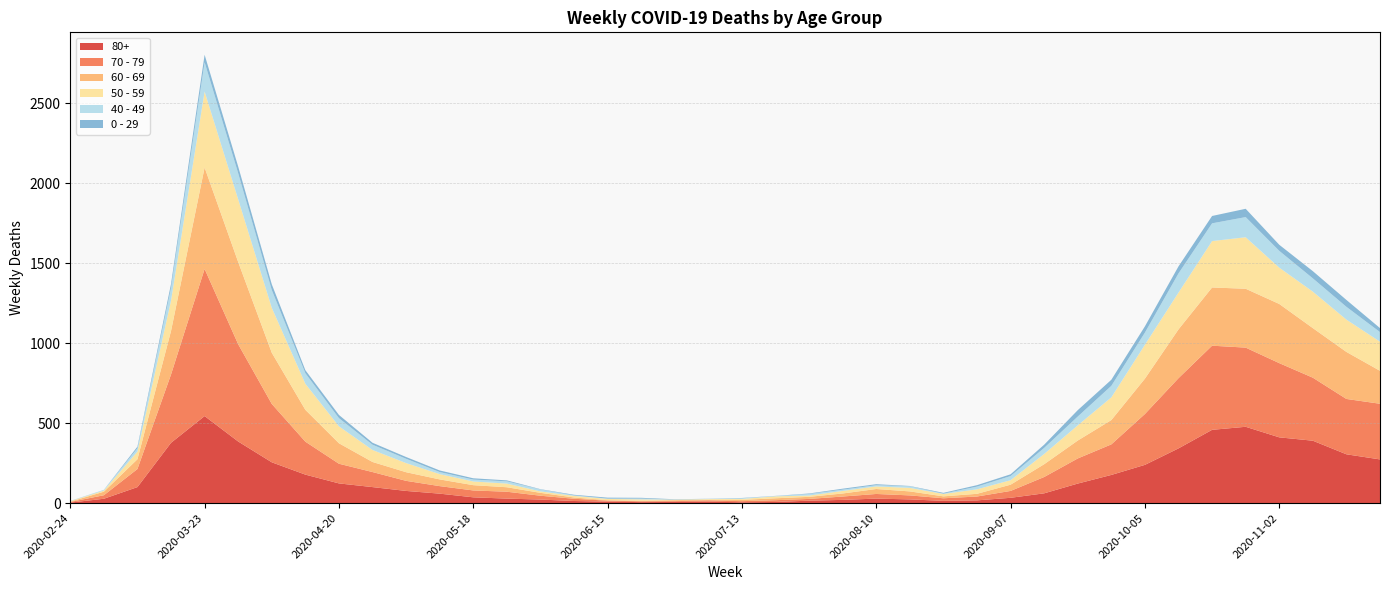

Reading left to right, what are all the values shown in this chart?

80+: 2020-02-24=3	2020-03-02=27	2020-03-09=100	2020-03-16=377	2020-03-23=544	2020-03-30=385	2020-04-06=255	2020-04-13=178	2020-04-20=123	2020-04-27=100	2020-05-04=76	2020-05-11=59	2020-05-18=36	2020-05-25=28	2020-06-01=22	2020-06-08=13	2020-06-15=9	2020-06-22=6	2020-06-29=7	2020-07-06=9	2020-07-13=5	2020-07-20=7	2020-07-27=15	2020-08-03=20	2020-08-10=28	2020-08-17=23	2020-08-24=14	2020-08-31=17	2020-09-07=33	2020-09-14=61	2020-09-21=122	2020-09-28=176	2020-10-05=239	2020-10-12=342	2020-10-19=458	2020-10-26=477	2020-11-02=411	2020-11-09=390	2020-11-16=305	2020-11-23=273
70 - 79: 2020-02-24=4	2020-03-02=22	2020-03-09=113	2020-03-16=427	2020-03-23=920	2020-03-30=608	2020-04-06=365	2020-04-13=206	2020-04-20=123	2020-04-27=94	2020-05-04=63	2020-05-11=47	2020-05-18=43	2020-05-25=43	2020-06-01=24	2020-06-08=14	2020-06-15=6	2020-06-22=5	2020-06-29=5	2020-07-06=8	2020-07-13=7	2020-07-20=11	2020-07-27=11	2020-08-03=21	2020-08-10=29	2020-08-17=25	2020-08-24=16	2020-08-31=24	2020-09-07=43	2020-09-14=102	2020-09-21=157	2020-09-28=191	2020-10-05=318	2020-10-12=439	2020-10-19=526	2020-10-26=495	2020-11-02=464	2020-11-09=394	2020-11-16=346	2020-11-23=348
60 - 69: 2020-02-24=2	2020-03-02=22	2020-03-09=61	2020-03-16=272	2020-03-23=634	2020-03-30=514	2020-04-06=320	2020-04-13=199	2020-04-20=128	2020-04-27=63	2020-05-04=54	2020-05-11=42	2020-05-18=33	2020-05-25=28	2020-06-01=18	2020-06-08=8	2020-06-15=3	2020-06-22=3	2020-06-29=6	2020-07-06=3	2020-07-13=8	2020-07-20=12	2020-07-27=13	2020-08-03=19	2020-08-10=31	2020-08-17=25	2020-08-24=12	2020-08-31=17	2020-09-07=39	2020-09-14=80	2020-09-21=112	2020-09-28=152	2020-10-05=221	2020-10-12=305	2020-10-19=364	2020-10-26=368	2020-11-02=370	2020-11-09=310	2020-11-16=294	2020-11-23=206
50 - 59: 2020-02-24=3	2020-03-02=7	2020-03-09=48	2020-03-16=190	2020-03-23=475	2020-03-30=392	2020-04-06=281	2020-04-13=163	2020-04-20=106	2020-04-27=75	2020-05-04=57	2020-05-11=33	2020-05-18=23	2020-05-25=23	2020-06-01=9	2020-06-08=10	2020-06-15=8	2020-06-22=9	2020-06-29=3	2020-07-06=5	2020-07-13=6	2020-07-20=12	2020-07-27=8	2020-08-03=16	2020-08-10=16	2020-08-17=22	2020-08-24=15	2020-08-31=28	2020-09-07=28	2020-09-14=64	2020-09-21=95	2020-09-28=142	2020-10-05=212	2020-10-12=230	2020-10-19=290	2020-10-26=322	2020-11-02=227	2020-11-09=228	2020-11-16=202	2020-11-23=182
40 - 49: 2020-02-24=0	2020-03-02=5	2020-03-09=21	2020-03-16=79	2020-03-23=183	2020-03-30=163	2020-04-06=111	2020-04-13=66	2020-04-20=51	2020-04-27=33	2020-05-04=27	2020-05-11=13	2020-05-18=12	2020-05-25=14	2020-06-01=12	2020-06-08=3	2020-06-15=2	2020-06-22=5	2020-06-29=1	2020-07-06=1	2020-07-13=4	2020-07-20=2	2020-07-27=10	2020-08-03=8	2020-08-10=8	2020-08-17=10	2020-08-24=2	2020-08-31=17	2020-09-07=26	2020-09-14=38	2020-09-21=55	2020-09-28=72	2020-10-05=76	2020-10-12=120	2020-10-19=111	2020-10-26=126	2020-11-02=105	2020-11-09=83	2020-11-16=80	2020-11-23=60
0 - 29: 2020-02-24=1	2020-03-02=0	2020-03-09=10	2020-03-16=25	2020-03-23=47	2020-03-30=42	2020-04-06=36	2020-04-13=19	2020-04-20=20	2020-04-27=12	2020-05-04=11	2020-05-11=10	2020-05-18=8	2020-05-25=6	2020-06-01=2	2020-06-08=4	2020-06-15=6	2020-06-22=5	2020-06-29=2	2020-07-06=1	2020-07-13=2	2020-07-20=1	2020-07-27=3	2020-08-03=6	2020-08-10=6	2020-08-17=2	2020-08-24=5	2020-08-31=9	2020-09-07=11	2020-09-14=20	2020-09-21=40	2020-09-28=38	2020-10-05=39	2020-10-12=44	2020-10-19=46	2020-10-26=52	2020-11-02=38	2020-11-09=45	2020-11-16=43	2020-11-23=25